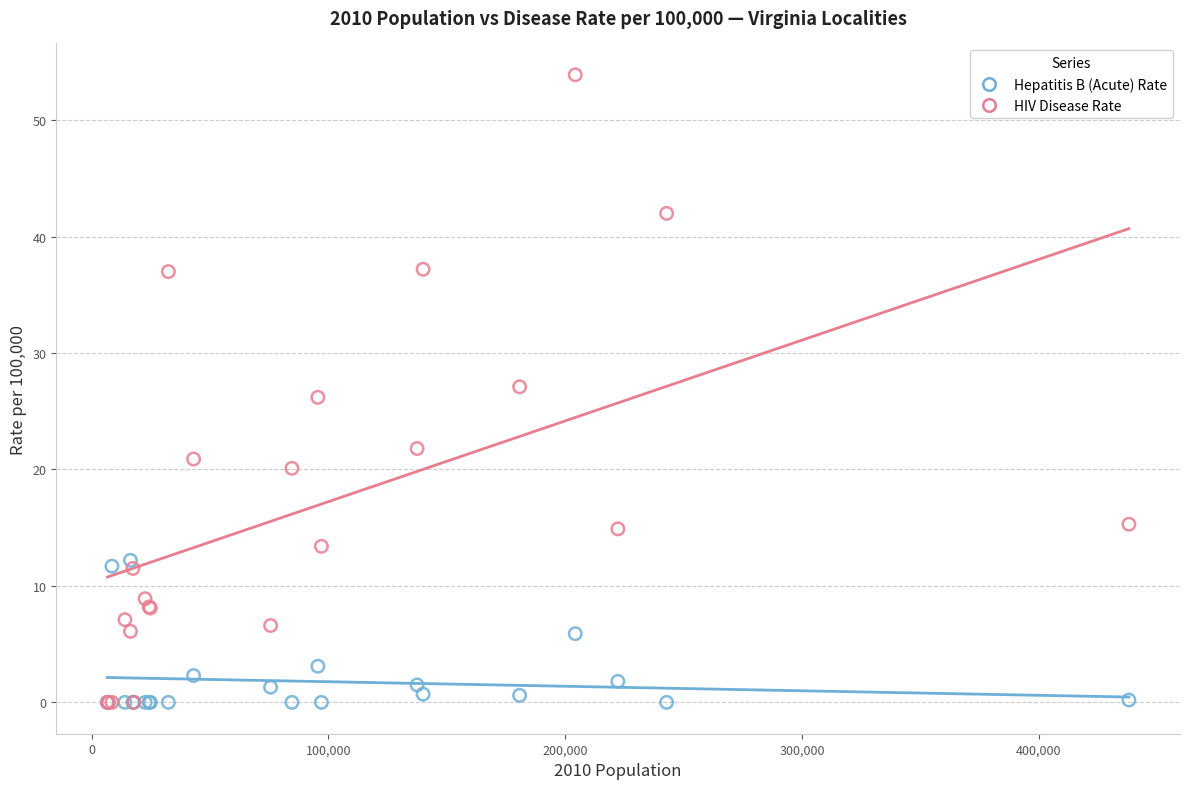

Which series reaches the maximum Y coordinate?

HIV Disease Rate